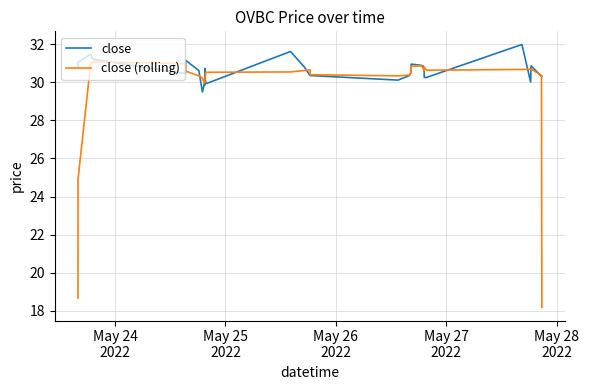

Which series has the largest range (max minus min)?

close (rolling)